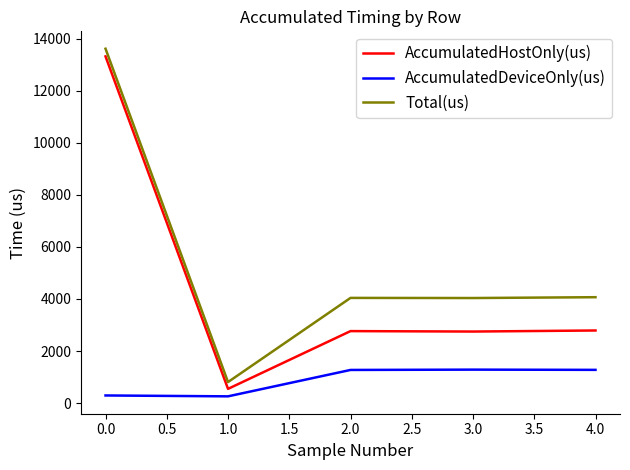

True or false: Total(us) and AccumulatedHostOnly(us) intersect in this chart.

False